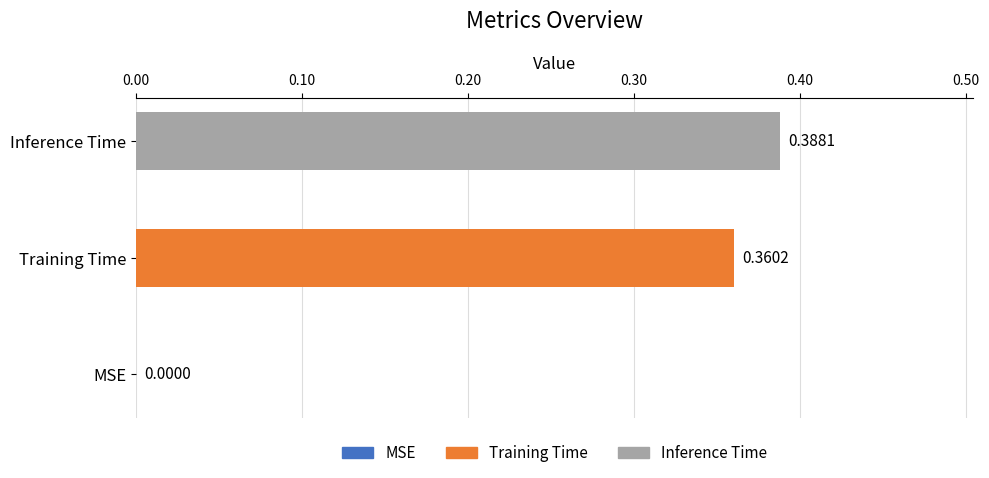

What is the sum of all values?

0.7